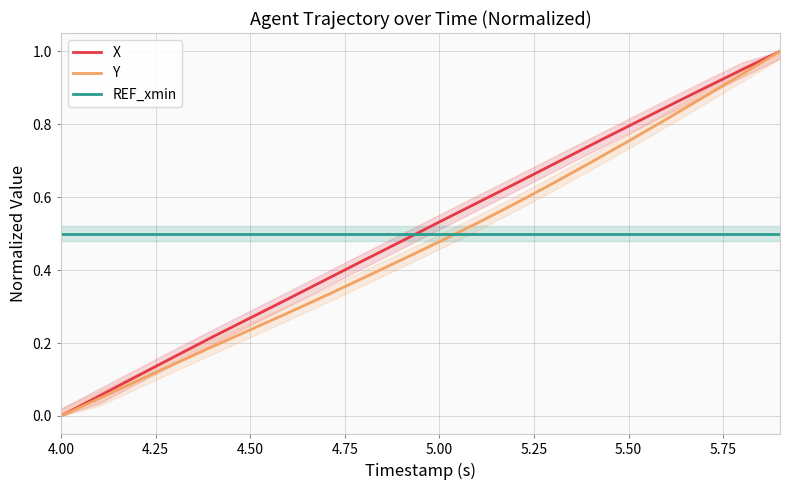

Where is Y nearest to the value 0?

4.00